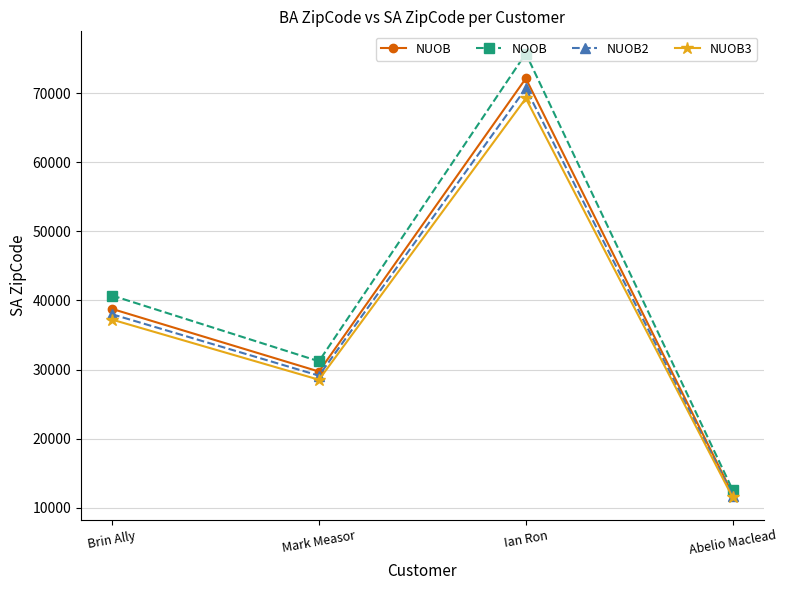

What is the average value of the NUOB3 series?

36618.2